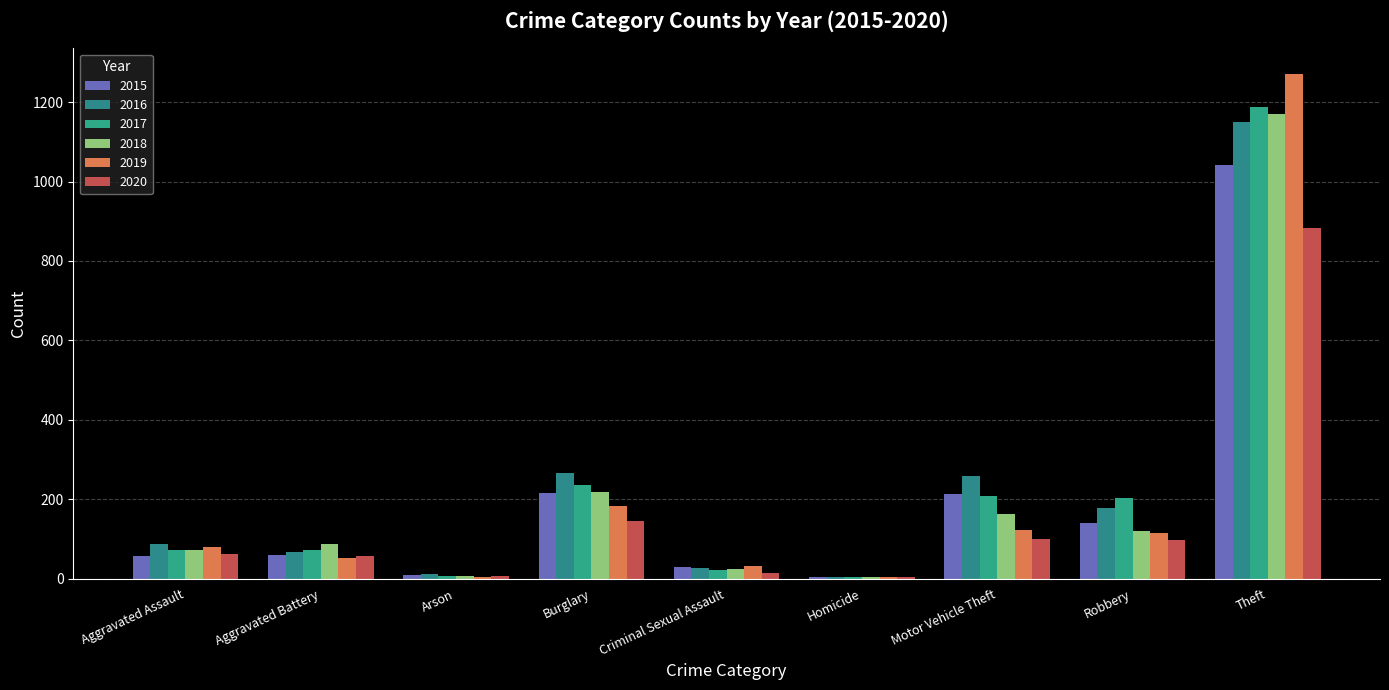

How many distinct data groups are displayed?

6